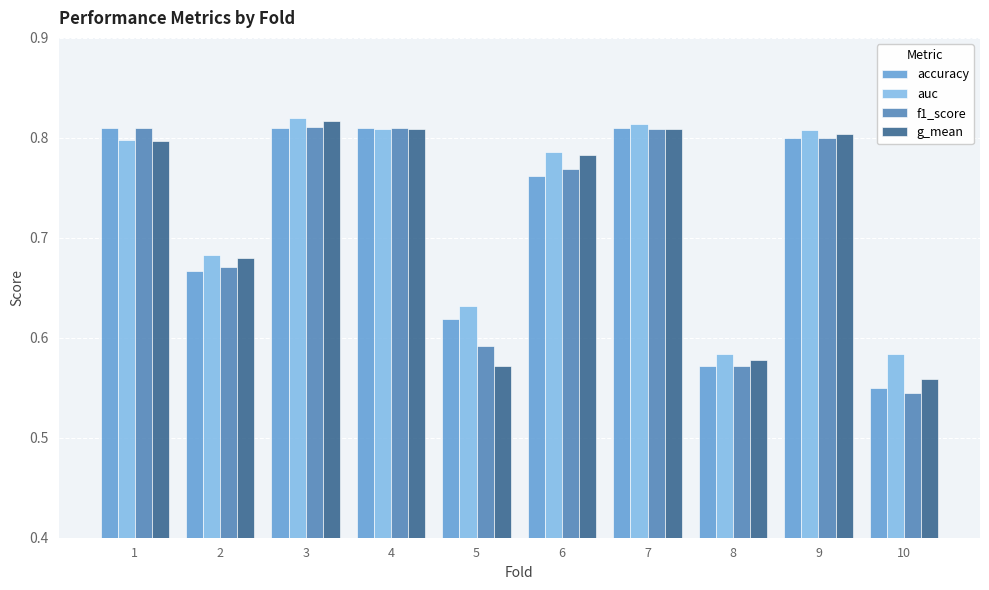

At which label is accuracy closest to 0?

10